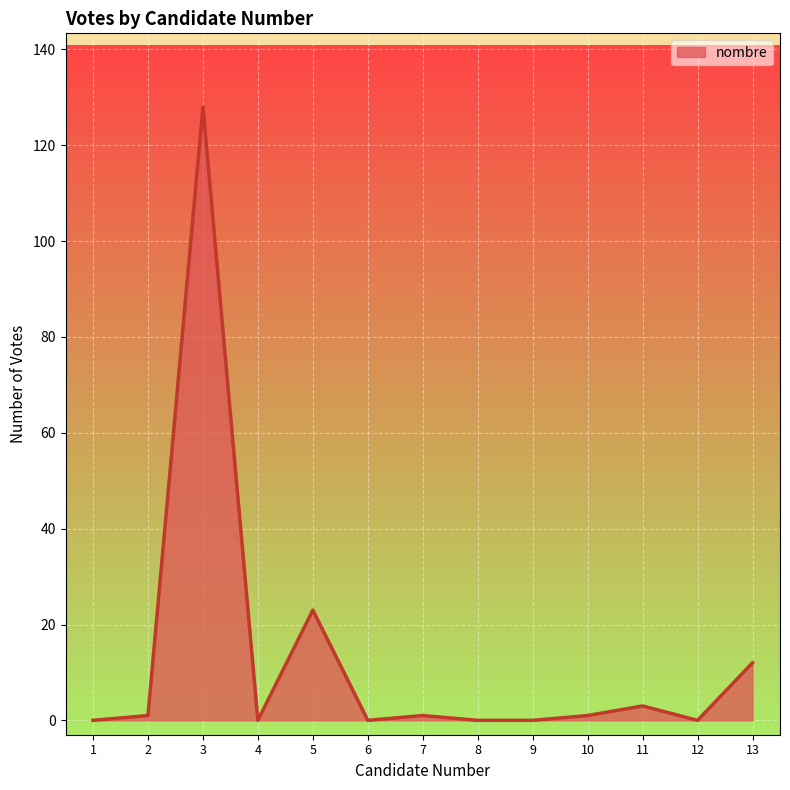

What is the difference between the maximum and minimum values?

128